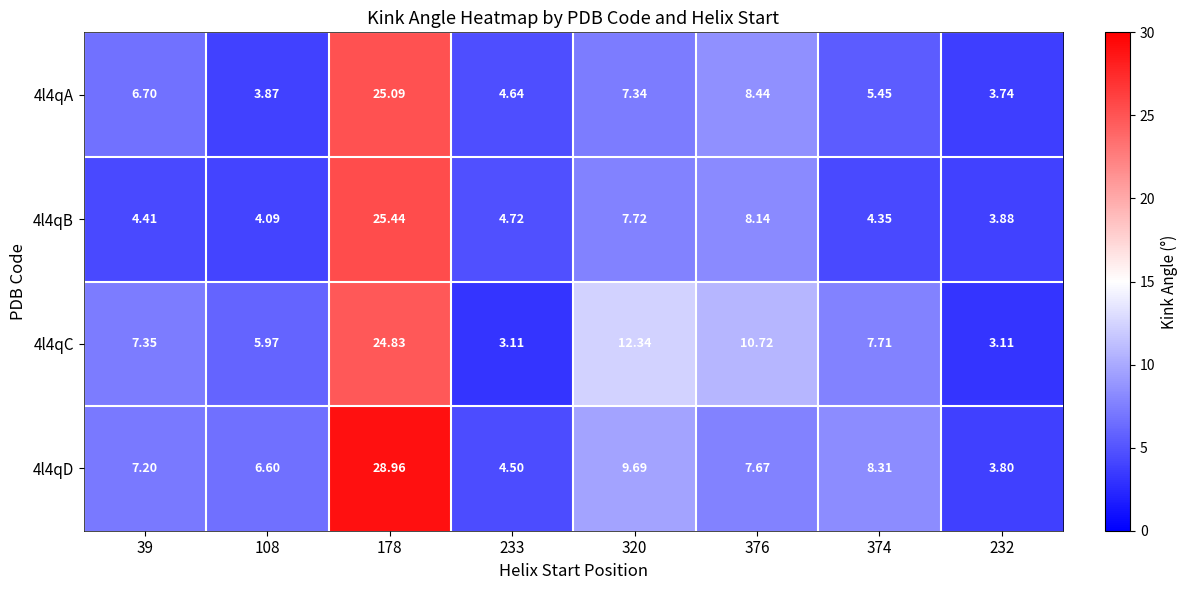

Is the value of 4l4qC at 232 greater than the value of 4l4qB at 320?

No